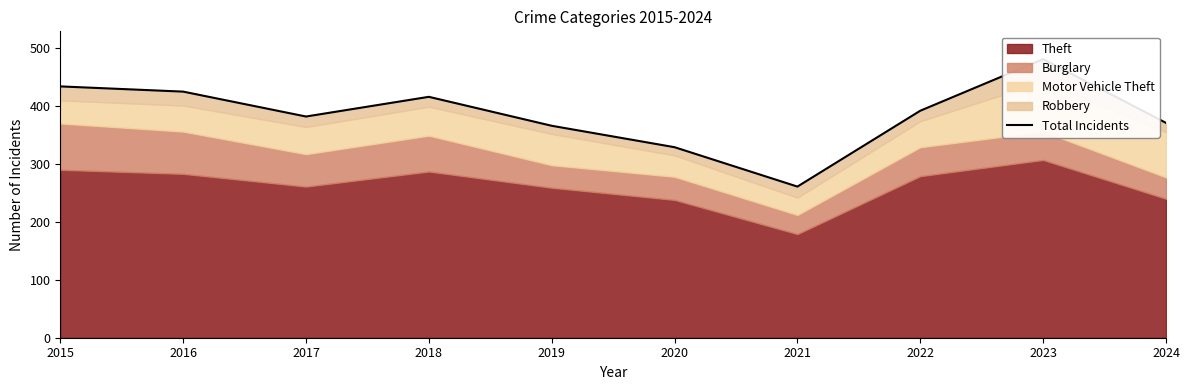

Between 2024 and 2020, which is larger?

2024